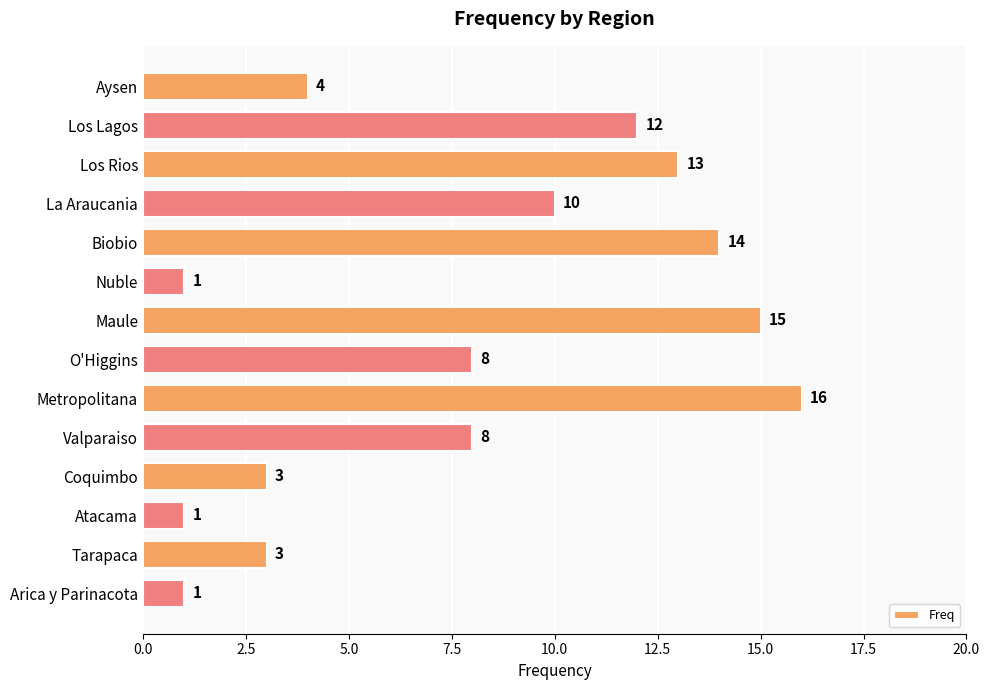

What is the sum of the values at Los Lagos and Valparaiso?

20